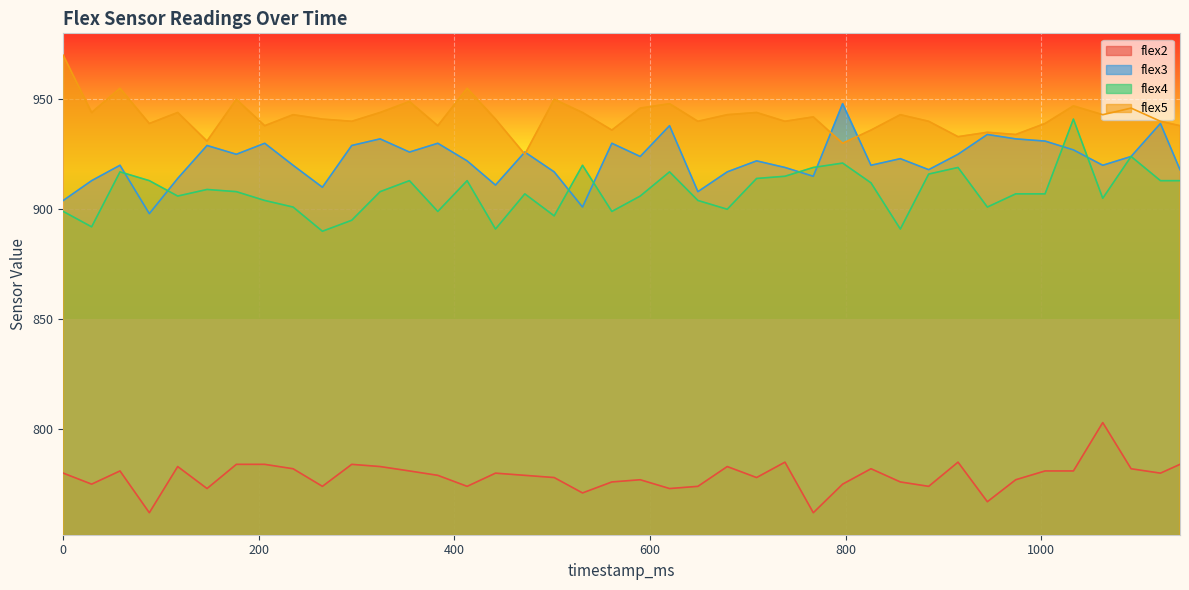

Where is the first local maximum for flex5?

58